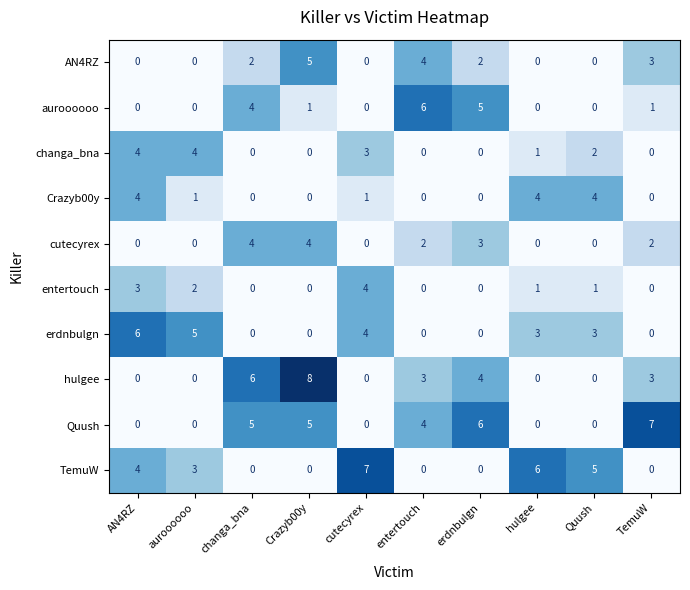

Where does the entertouch series first go above 1?

AN4RZ